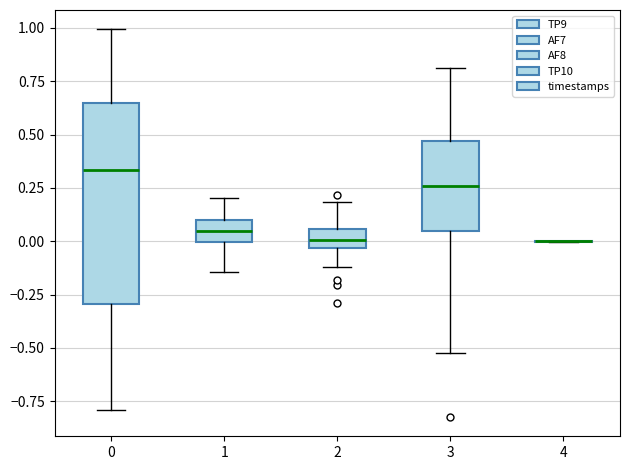

Reading left to right, read every box against the y-axis: the position of its median line, the range the box covers, and the ends of its whiskers. The values are not printed on the chart, so give them approximately, as read against the axis.

0: median 0.35, box -0.30 to 0.65, whiskers -0.80 to 1.00
1: median 0.05, box 0.00 to 0.10, whiskers -0.15 to 0.20
2: median 0.00, box -0.05 to 0.05, whiskers -0.10 to 0.20
3: median 0.25, box 0.05 to 0.45, whiskers -0.50 to 0.80
4: box collapsed to a line at 0.00, whiskers 0.00 to 0.00